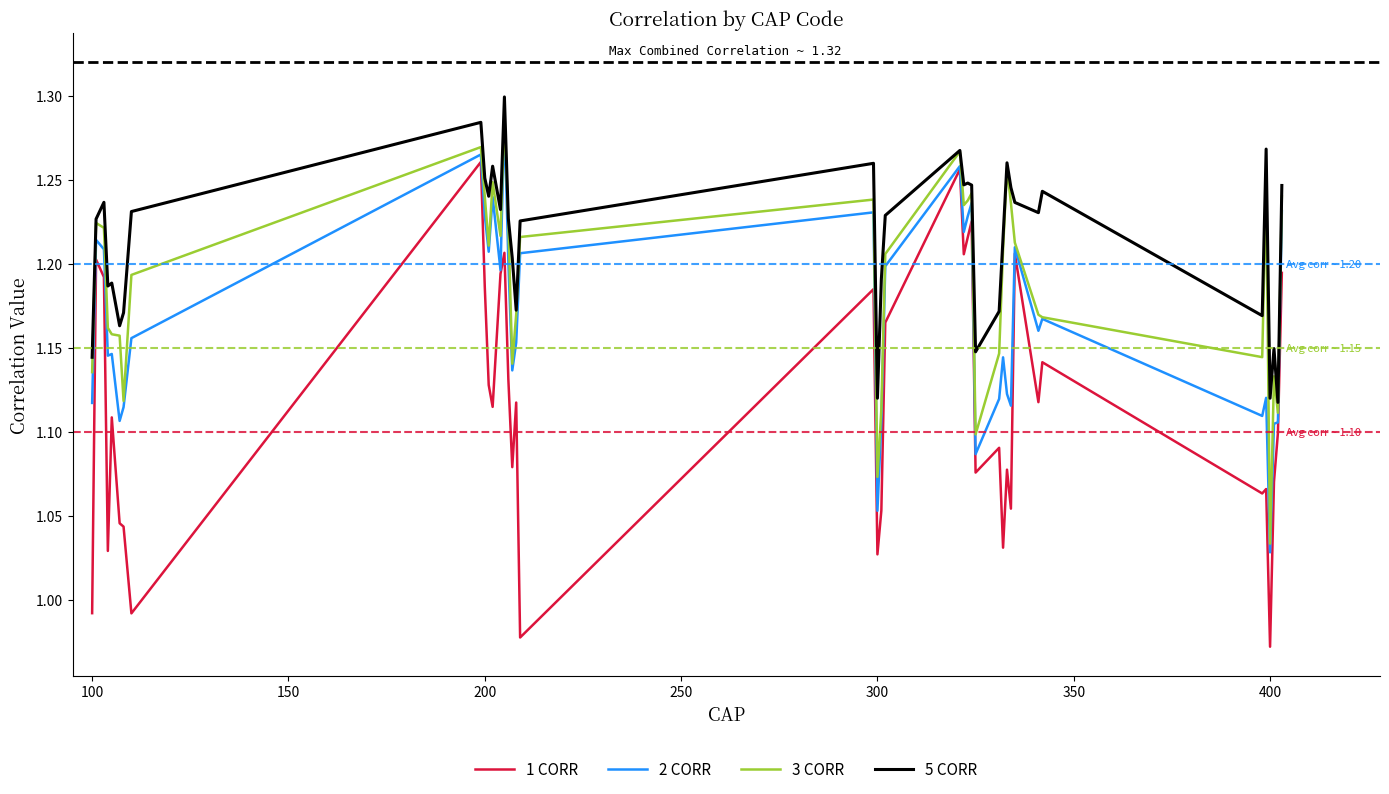

True or false: 2 CORR and 5 CORR cross at least once.

False